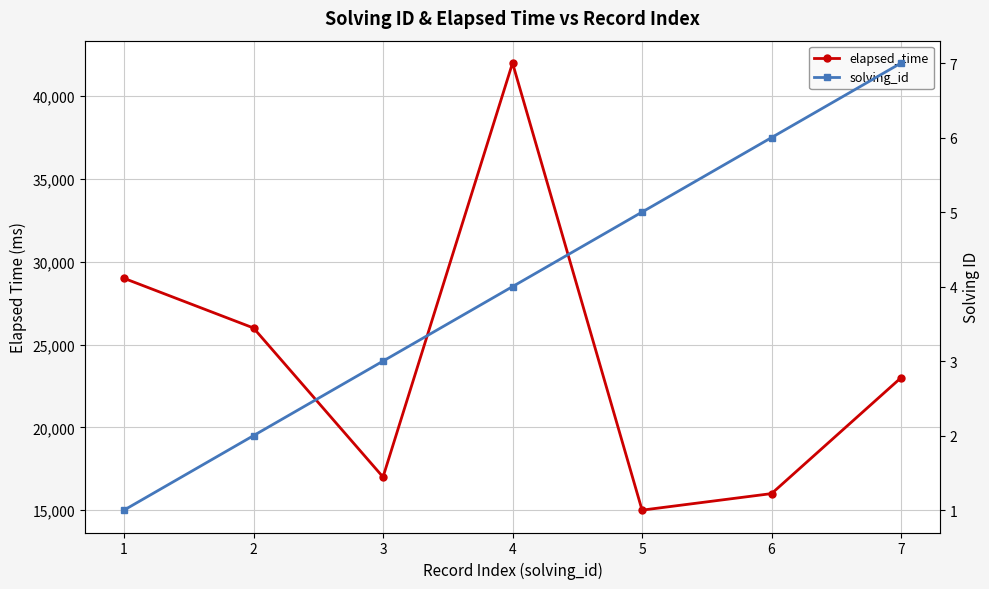

How many data points in solving_id are above 4?

3